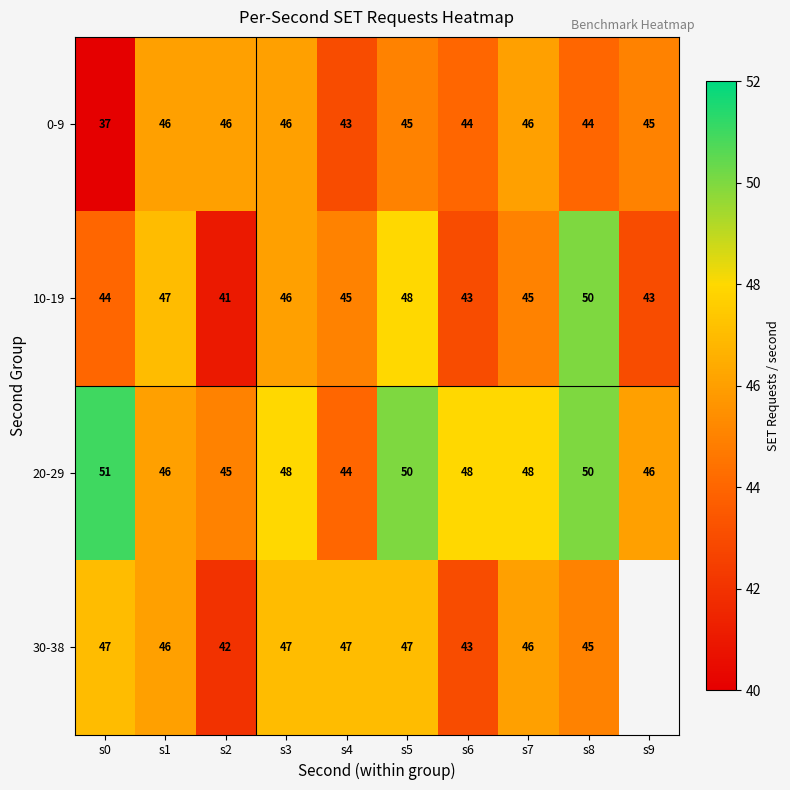

Rank the series at s4 from lowest to highest value.

0-9, 20-29, 10-19, 30-38